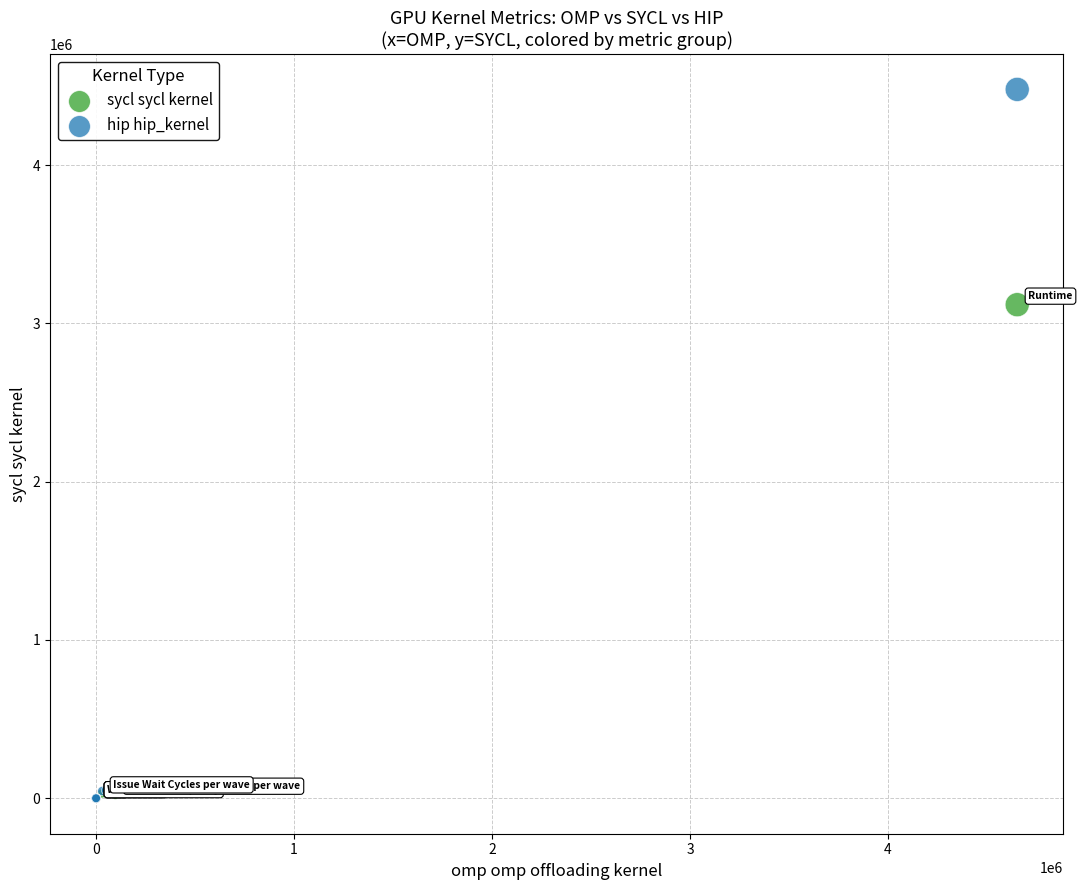

Across all series, what Y value is closest to 2238801?

3117760.0